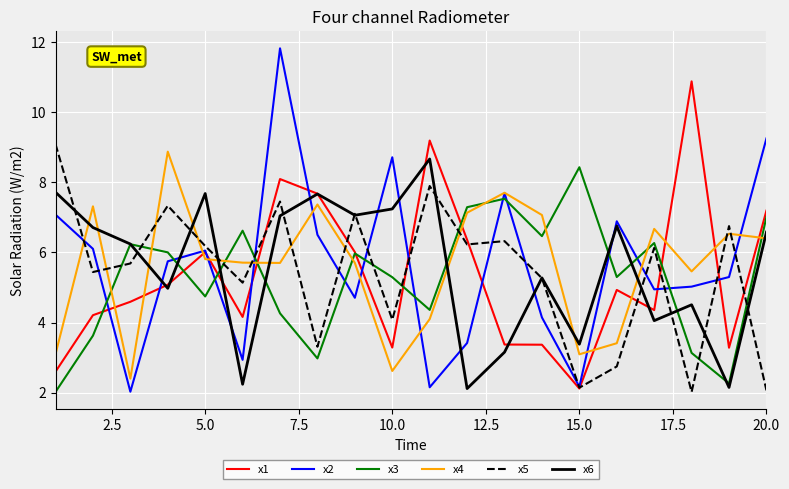

Which series has the largest range (max minus min)?

x2